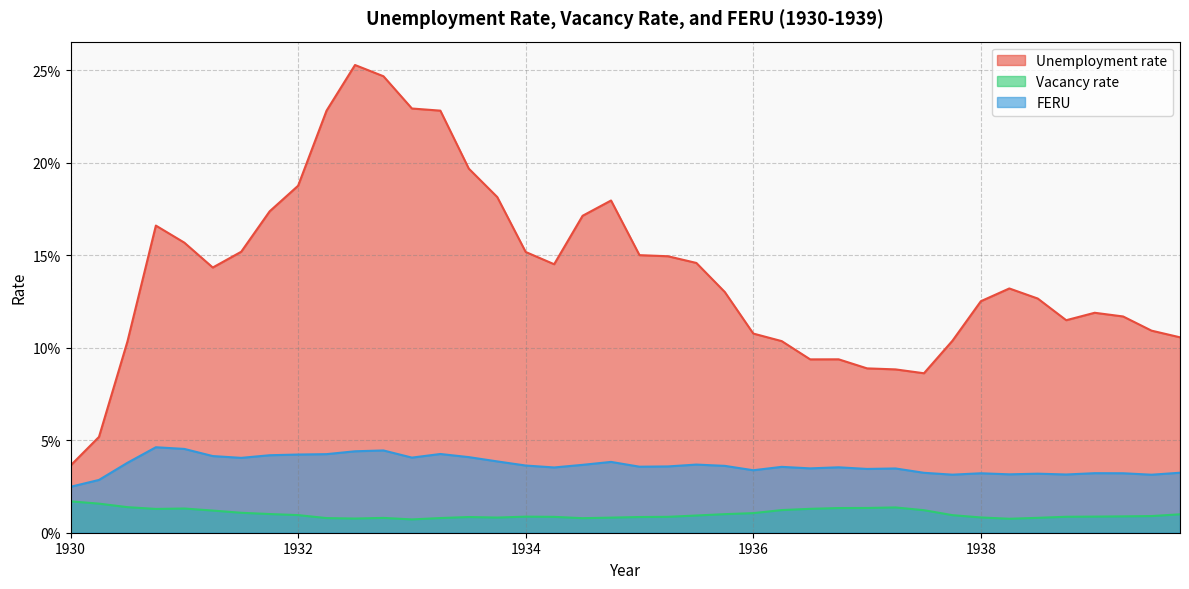

Reading right to left, list all the values displayed in this chart.

Unemployment rate: 1939.75=0.1	1939.5=0.1	1939.25=0.1	1939.0=0.1	1938.75=0.1	1938.5=0.1	1938.25=0.1	1938.0=0.1	1937.75=0.1	1937.5=0.1	1937.25=0.1	1937.0=0.1	1936.75=0.1	1936.5=0.1	1936.25=0.1	1936.0=0.1	1935.75=0.1	1935.5=0.1	1935.25=0.1	1935.0=0.2	1934.75=0.2	1934.5=0.2	1934.25=0.1	1934.0=0.2	1933.75=0.2	1933.5=0.2	1933.25=0.2	1933.0=0.2	1932.75=0.2	1932.5=0.3	1932.25=0.2	1932.0=0.2	1931.75=0.2	1931.5=0.2	1931.25=0.1	1931.0=0.2	1930.75=0.2	1930.5=0.1	1930.25=0.1	1930.0=0.0
Vacancy rate: 1939.75=0.0	1939.5=0.0	1939.25=0.0	1939.0=0.0	1938.75=0.0	1938.5=0.0	1938.25=0.0	1938.0=0.0	1937.75=0.0	1937.5=0.0	1937.25=0.0	1937.0=0.0	1936.75=0.0	1936.5=0.0	1936.25=0.0	1936.0=0.0	1935.75=0.0	1935.5=0.0	1935.25=0.0	1935.0=0.0	1934.75=0.0	1934.5=0.0	1934.25=0.0	1934.0=0.0	1933.75=0.0	1933.5=0.0	1933.25=0.0	1933.0=0.0	1932.75=0.0	1932.5=0.0	1932.25=0.0	1932.0=0.0	1931.75=0.0	1931.5=0.0	1931.25=0.0	1931.0=0.0	1930.75=0.0	1930.5=0.0	1930.25=0.0	1930.0=0.0
FERU: 1939.75=0.0	1939.5=0.0	1939.25=0.0	1939.0=0.0	1938.75=0.0	1938.5=0.0	1938.25=0.0	1938.0=0.0	1937.75=0.0	1937.5=0.0	1937.25=0.0	1937.0=0.0	1936.75=0.0	1936.5=0.0	1936.25=0.0	1936.0=0.0	1935.75=0.0	1935.5=0.0	1935.25=0.0	1935.0=0.0	1934.75=0.0	1934.5=0.0	1934.25=0.0	1934.0=0.0	1933.75=0.0	1933.5=0.0	1933.25=0.0	1933.0=0.0	1932.75=0.0	1932.5=0.0	1932.25=0.0	1932.0=0.0	1931.75=0.0	1931.5=0.0	1931.25=0.0	1931.0=0.0	1930.75=0.0	1930.5=0.0	1930.25=0.0	1930.0=0.0